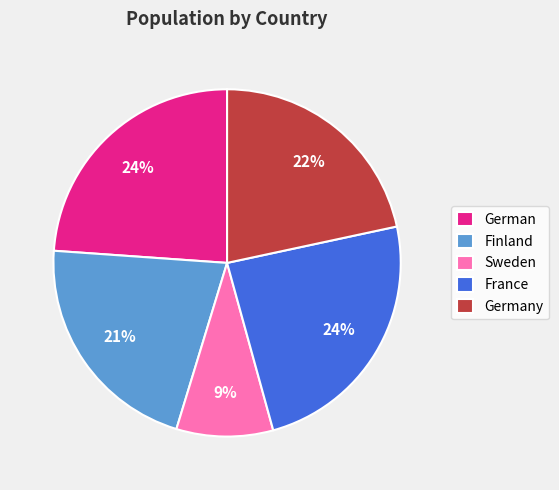

Count the number of slices in the pie.

5